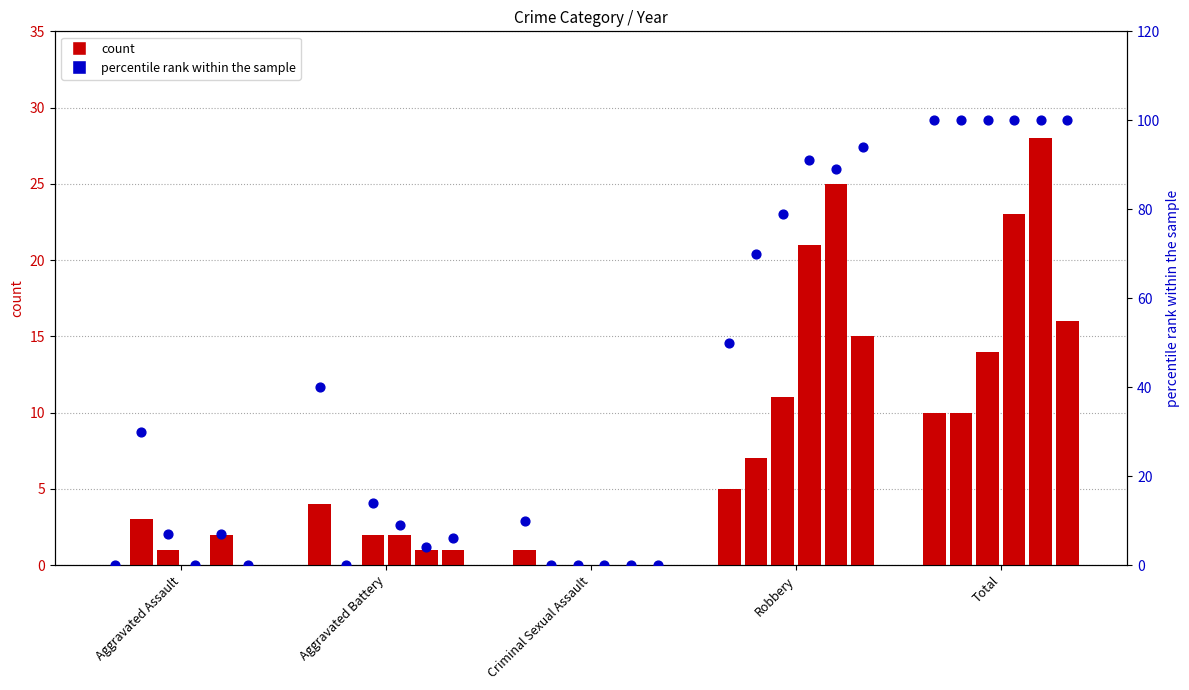

Which series has the largest Y range (max minus min)?

percentile rank 2015